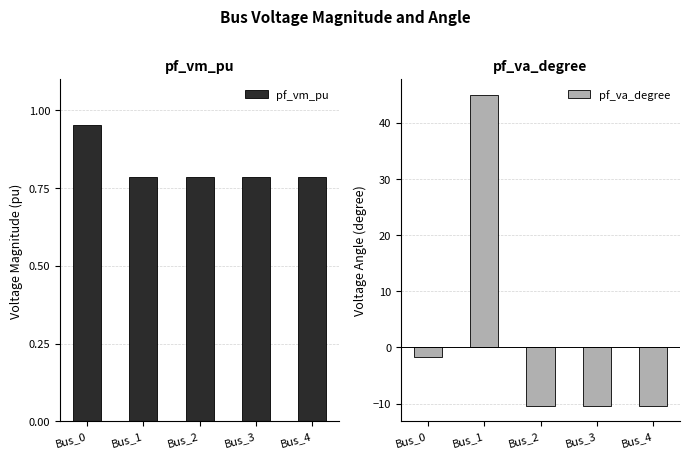

What is the sum of all pf_va_degree values?

12.2